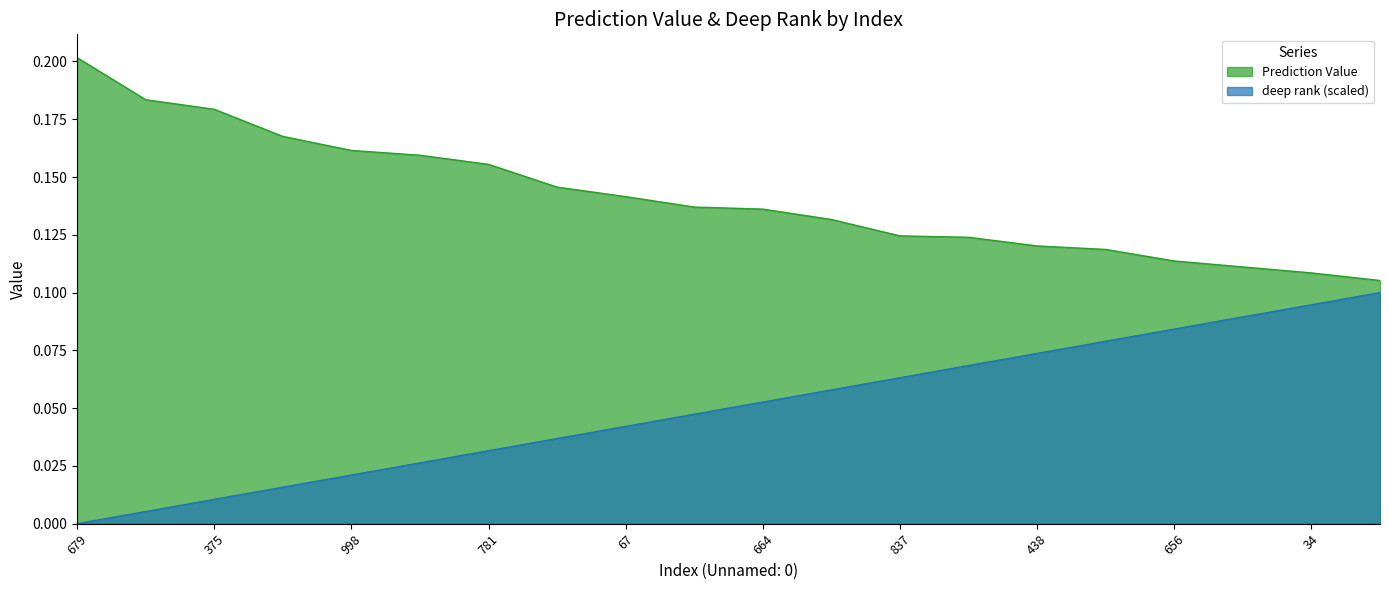

List the labels in order of Prediction Value value, smallest first.

536, 34, 488, 656, 986, 438, 314, 837, 650, 664, 938, 67, 778, 781, 744, 998, 813, 375, 68, 679